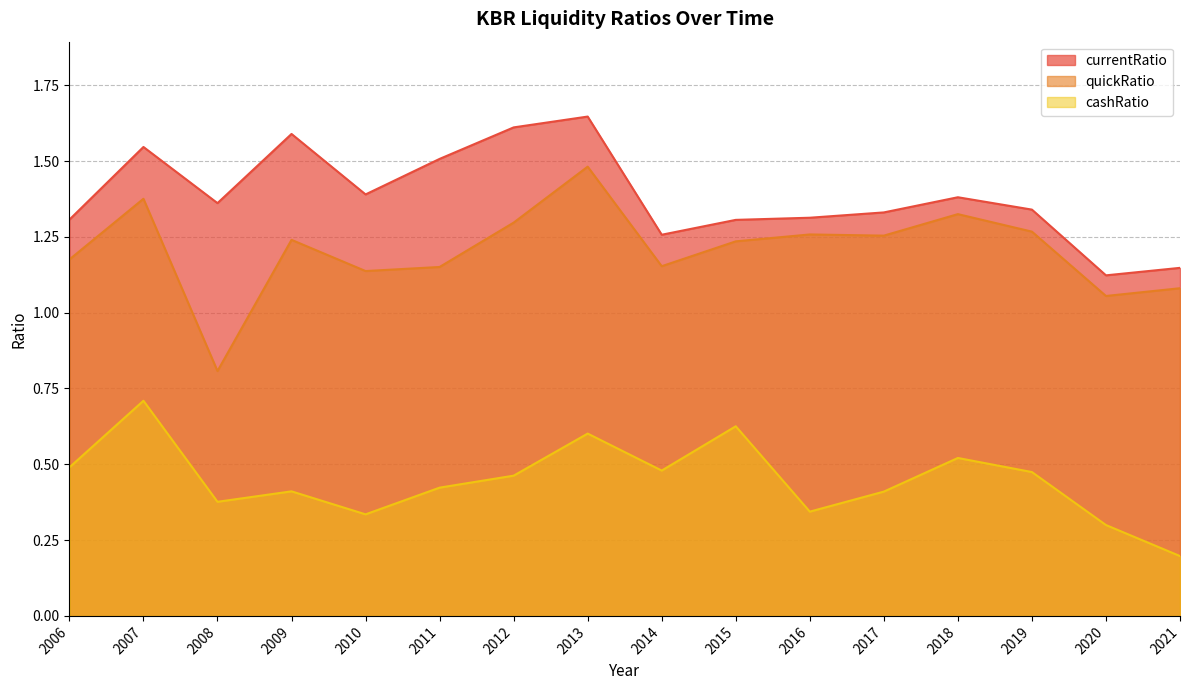

What is the greatest value displayed?

1.6